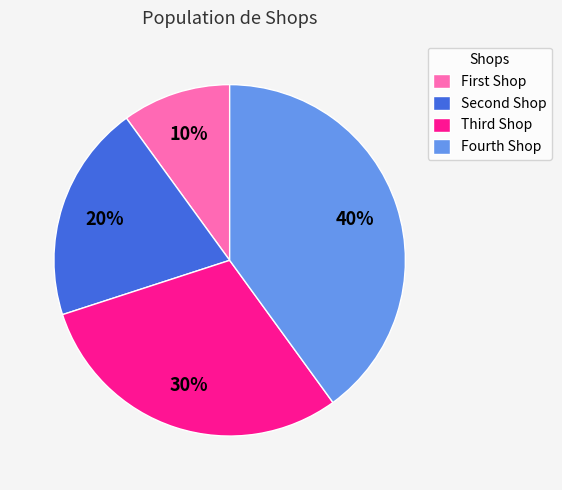

True or false: Fourth Shop accounts for 40% of the total.

True